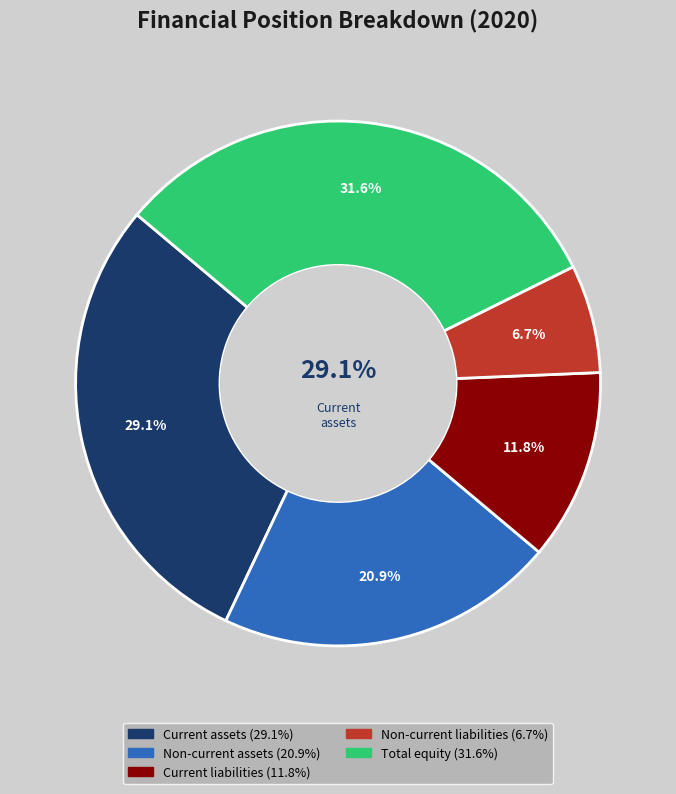

What percentage is the Non-current assets slice, to the nearest percent?

21%